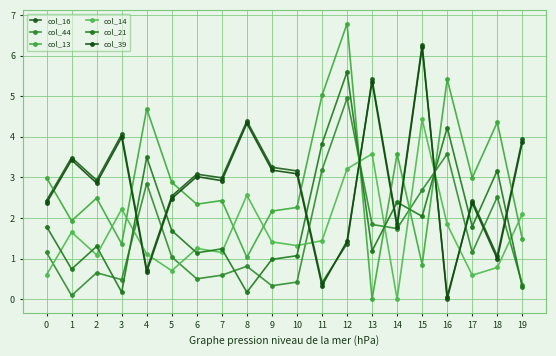

What is the sum of the col_39 values at 6 and 14?

4.8